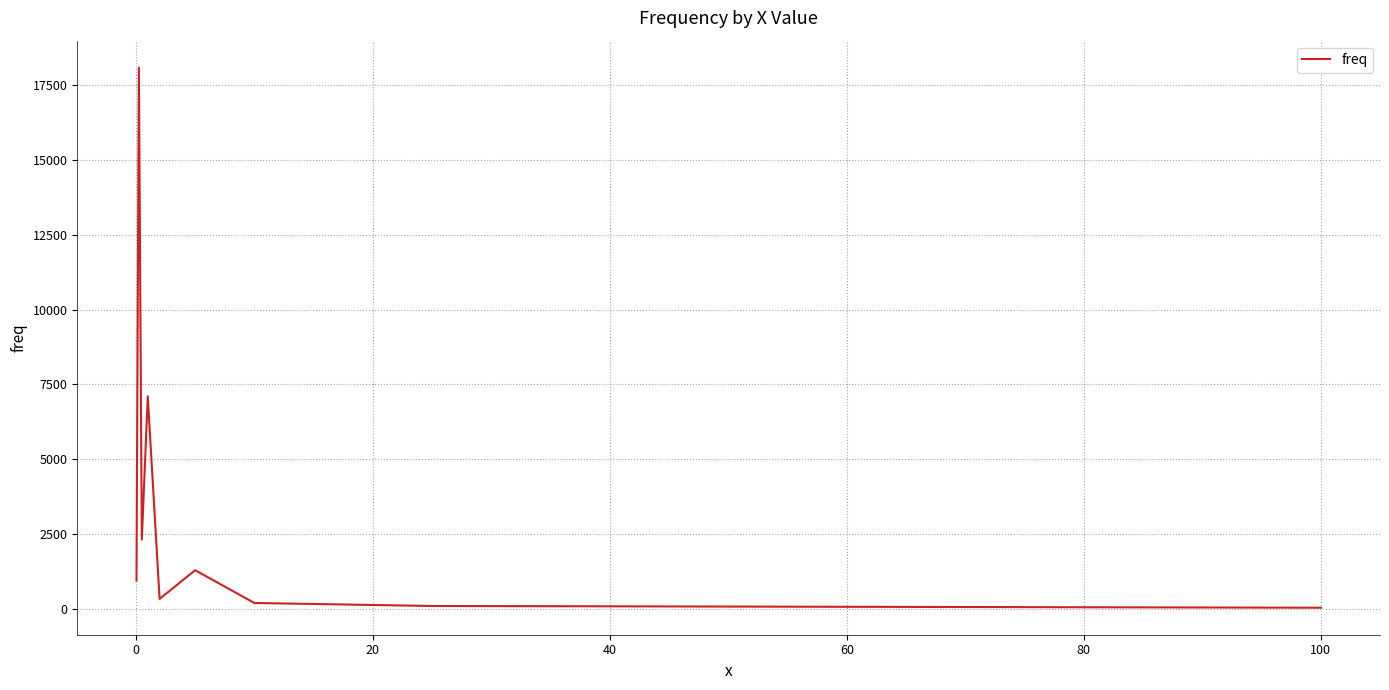

What is the greatest value displayed?

18077